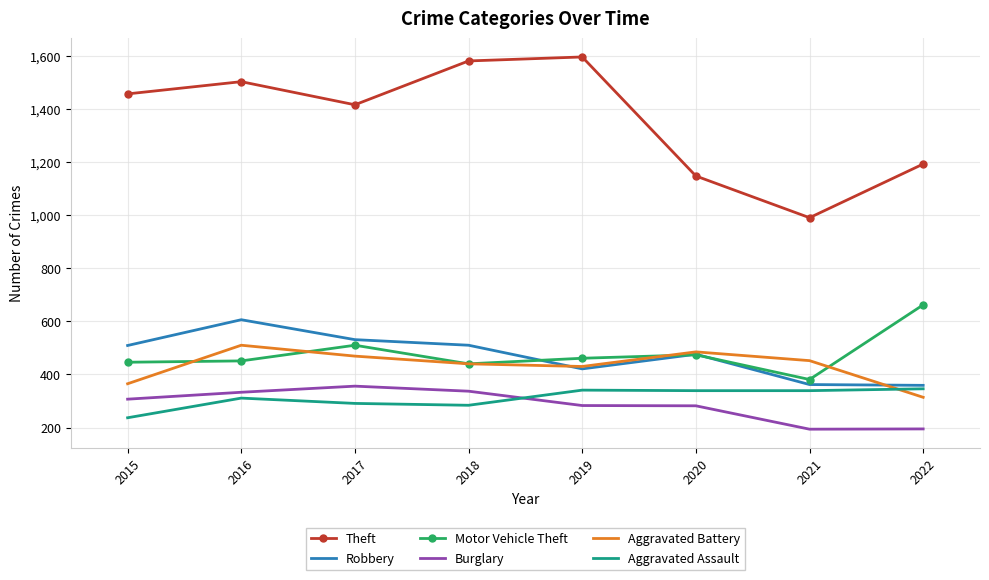

Which series has the widest spread of values?

Theft